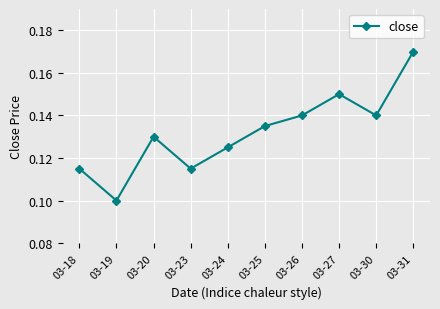

How many interior local peaks (higher than both neighbors) does the data have?

2